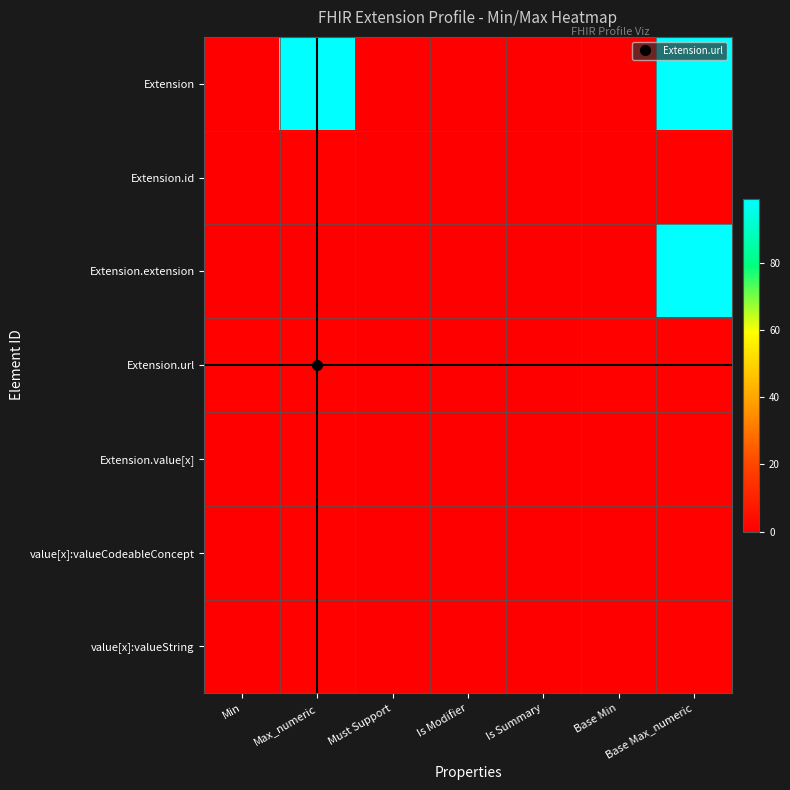

Reading right to left, what are all the values shown in this chart?

Extension: Base Max_numeric=99	Base Min=0	Is Summary=0	Is Modifier=0	Must Support=0	Max_numeric=99	Min=0
Extension.id: Base Max_numeric=1	Base Min=0	Is Summary=0	Is Modifier=0	Must Support=0	Max_numeric=1	Min=0
Extension.extension: Base Max_numeric=99	Base Min=0	Is Summary=0	Is Modifier=0	Must Support=0	Max_numeric=0	Min=0
Extension.url: Base Max_numeric=1	Base Min=1	Is Summary=0	Is Modifier=0	Must Support=0	Max_numeric=1	Min=1
Extension.value[x]: Base Max_numeric=1	Base Min=0	Is Summary=0	Is Modifier=0	Must Support=0	Max_numeric=1	Min=0
value[x]:valueCodeableConcept: Base Max_numeric=1	Base Min=0	Is Summary=0	Is Modifier=0	Must Support=0	Max_numeric=1	Min=0
value[x]:valueString: Base Max_numeric=1	Base Min=0	Is Summary=0	Is Modifier=0	Must Support=0	Max_numeric=1	Min=0